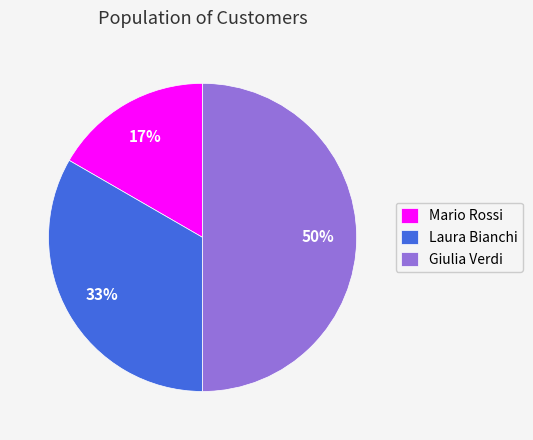

To the nearest percent, what is the combined percentage of Giulia Verdi and Mario Rossi?

67%